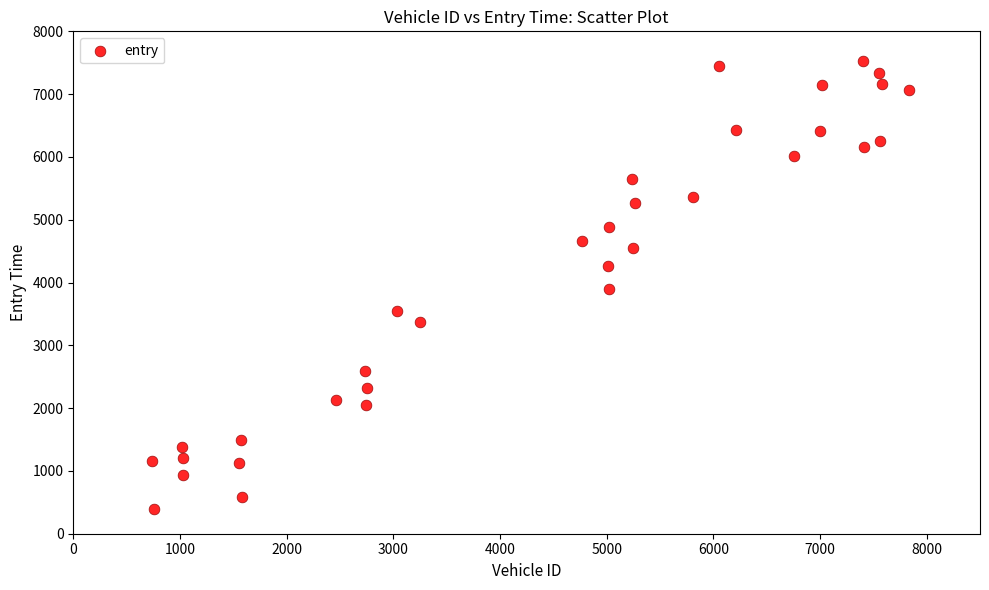

What is the range of X values (max minus min)?

7092.0